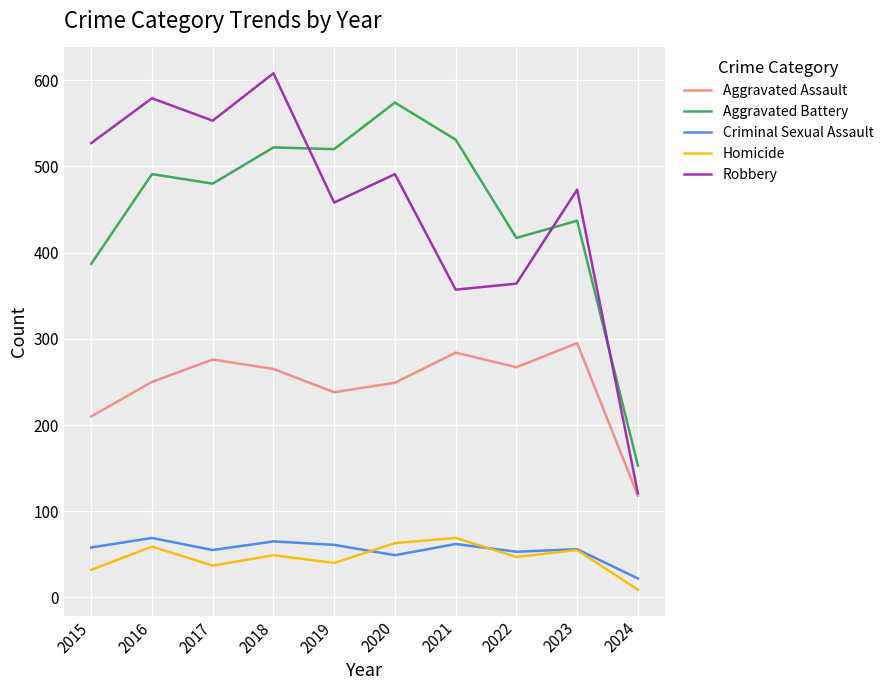

What is the total value across all series at 2021?

1303